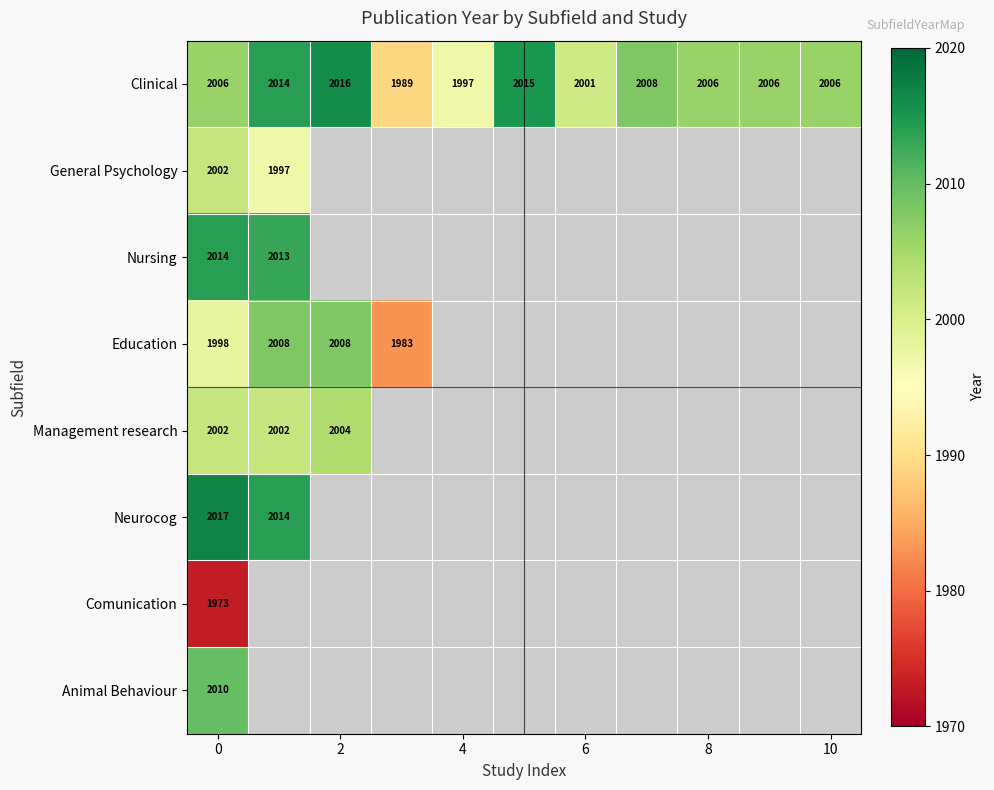

The Management research series shows 2002 at 0. True or false?

True